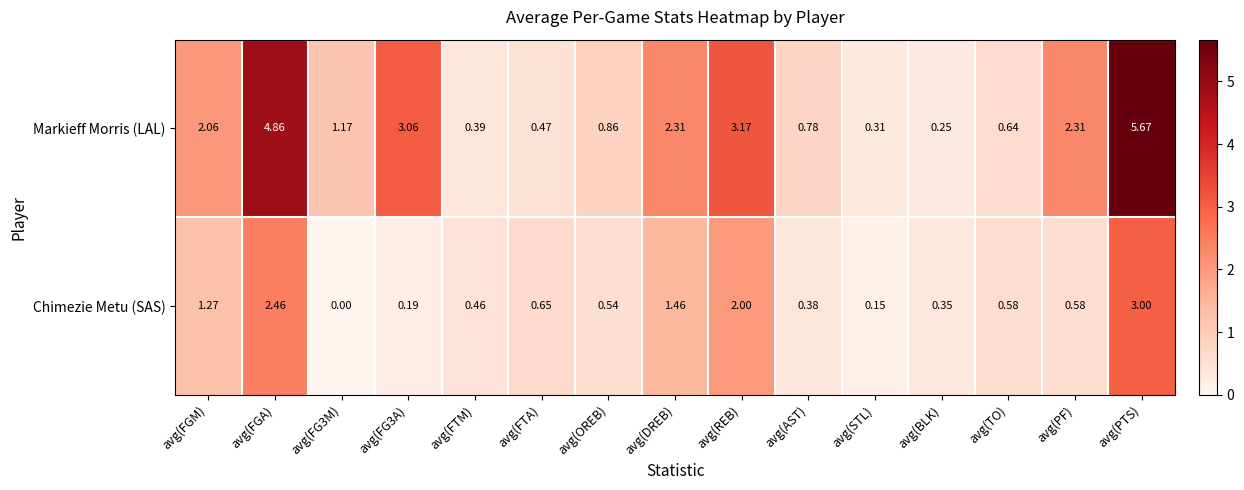

Which label corresponds to the largest value in the chart?

avg(PTS)